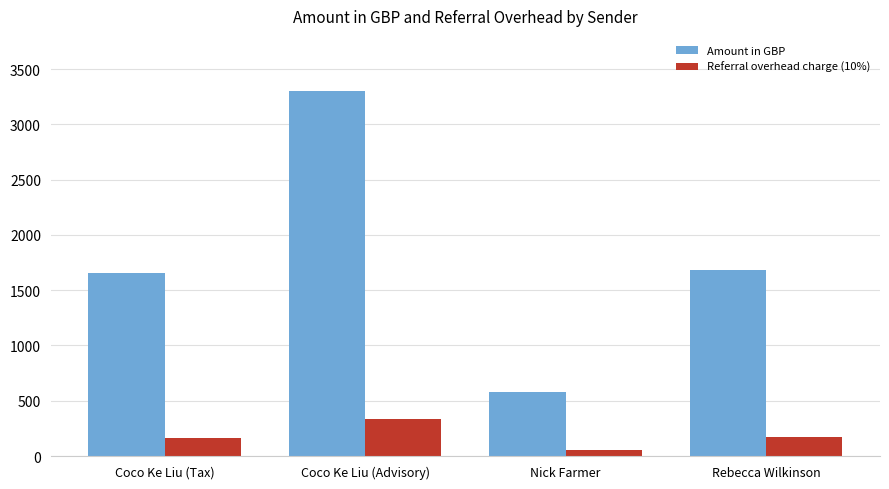

At which label does Amount in GBP first exceed 1680?

Coco Ke Liu (Advisory)